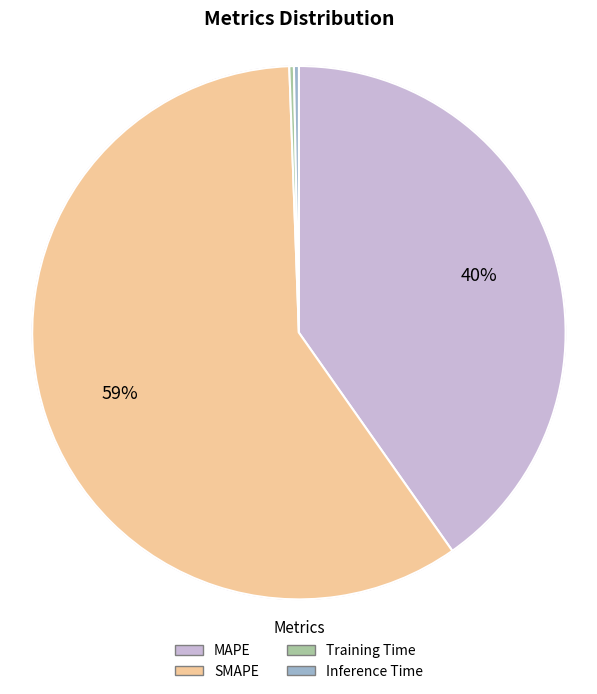

What is the change in value from SMAPE to Training Time?

-93.7